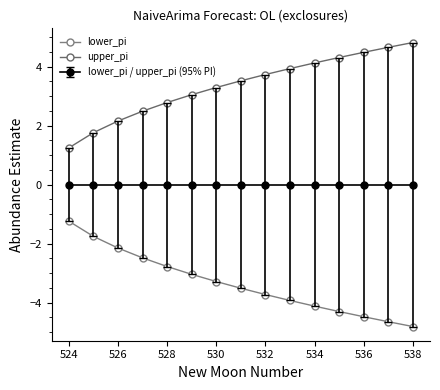

Reading left to right, list all the values displayed in this chart.

lower_pi: -1.2	-1.8	-2.2	-2.5	-2.8	-3.0	-3.3	-3.5	-3.7	-3.9	-4.1	-4.3	-4.5	-4.7	-4.8
upper_pi: 1.2	1.8	2.2	2.5	2.8	3.0	3.3	3.5	3.7	3.9	4.1	4.3	4.5	4.7	4.8